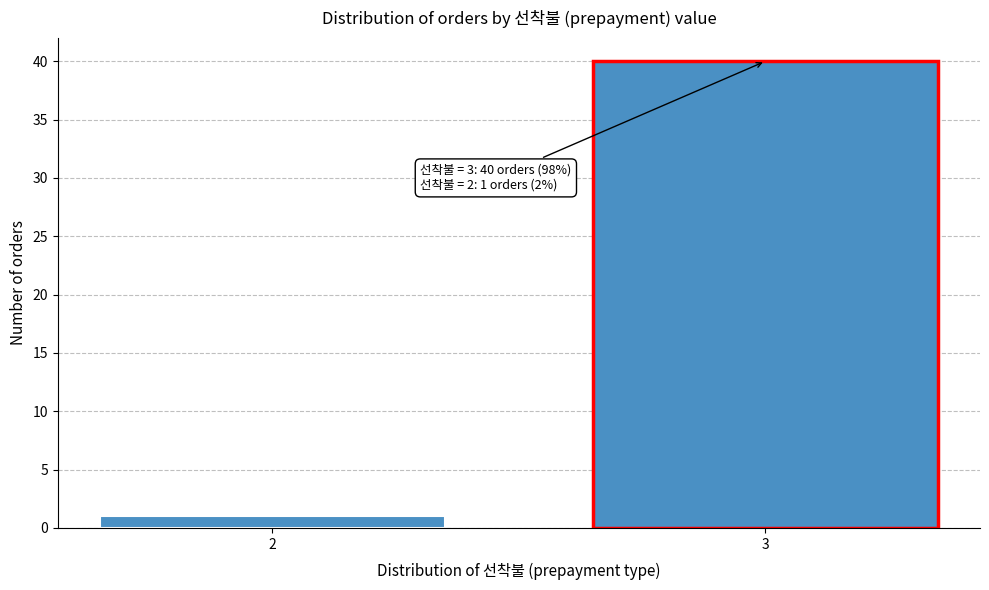

Reading left to right, what are all the values shown in this chart?

2=1	3=40